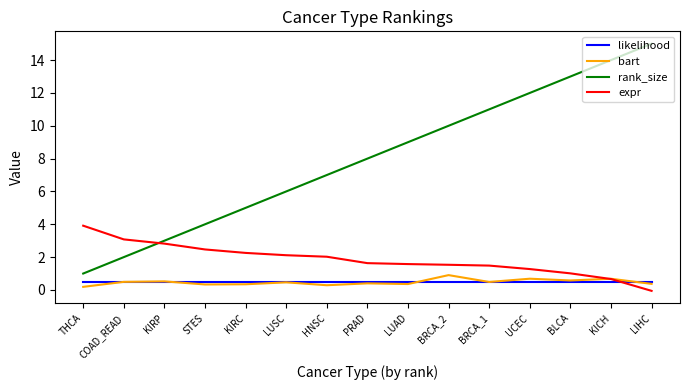

How many lines are shown in the chart?

4